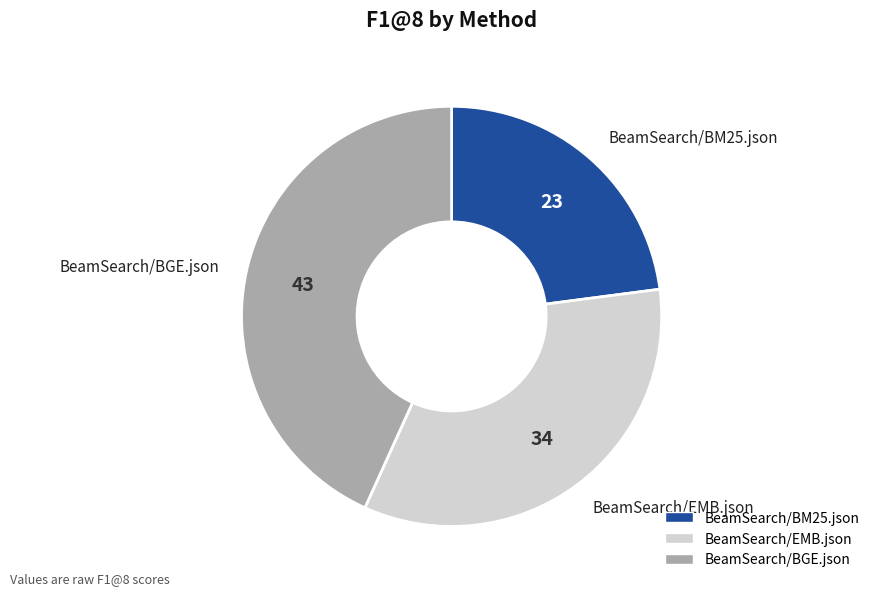

Which category has the biggest portion of the pie?

BeamSearch/BGE.json